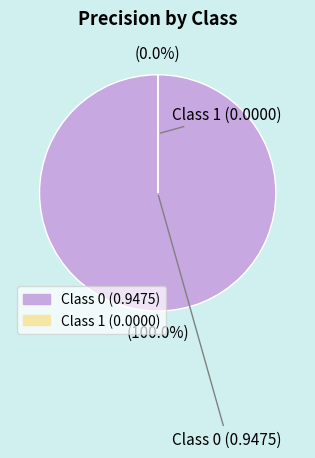

The 1 slice represents 1% of the pie. True or false?

False